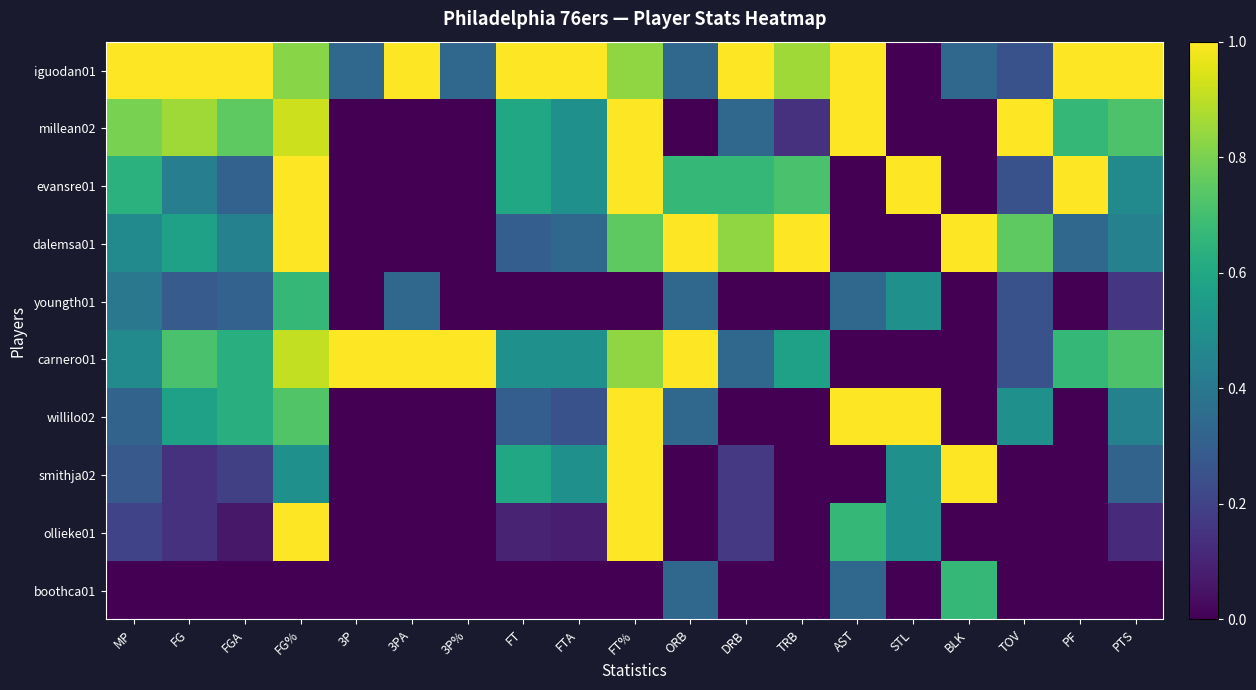

Reading right to left, extract all data points from this chart.

iguodan01: PTS=1.0	PF=1.0	TOV=0.2	BLK=0.3	STL=0.0	AST=1.0	TRB=0.9	DRB=1.0	ORB=0.3	FT%=0.8	FTA=1.0	FT=1.0	3P%=0.3	3PA=1.0	3P=0.3	FG%=0.8	FGA=1.0	FG=1.0	MP=1.0
millean02: PTS=0.7	PF=0.7	TOV=1.0	BLK=0.0	STL=0.0	AST=1.0	TRB=0.1	DRB=0.3	ORB=0.0	FT%=1.0	FTA=0.5	FT=0.6	3P%=0.0	3PA=0.0	3P=0.0	FG%=0.9	FGA=0.8	FG=0.9	MP=0.8
evansre01: PTS=0.5	PF=1.0	TOV=0.2	BLK=0.0	STL=1.0	AST=0.0	TRB=0.7	DRB=0.7	ORB=0.7	FT%=1.0	FTA=0.5	FT=0.6	3P%=0.0	3PA=0.0	3P=0.0	FG%=1.0	FGA=0.3	FG=0.4	MP=0.6
dalemsa01: PTS=0.4	PF=0.3	TOV=0.8	BLK=1.0	STL=0.0	AST=0.0	TRB=1.0	DRB=0.8	ORB=1.0	FT%=0.8	FTA=0.3	FT=0.3	3P%=0.0	3PA=0.0	3P=0.0	FG%=1.0	FGA=0.4	FG=0.6	MP=0.5
youngth01: PTS=0.2	PF=0.0	TOV=0.2	BLK=0.0	STL=0.5	AST=0.3	TRB=0.0	DRB=0.0	ORB=0.3	FT%=0.0	FTA=0.0	FT=0.0	3P%=0.0	3PA=0.3	3P=0.0	FG%=0.7	FGA=0.3	FG=0.3	MP=0.4
carnero01: PTS=0.7	PF=0.7	TOV=0.2	BLK=0.0	STL=0.0	AST=0.0	TRB=0.6	DRB=0.3	ORB=1.0	FT%=0.8	FTA=0.5	FT=0.5	3P%=1.0	3PA=1.0	3P=1.0	FG%=0.9	FGA=0.6	FG=0.7	MP=0.5
willilo02: PTS=0.4	PF=0.0	TOV=0.5	BLK=0.0	STL=1.0	AST=1.0	TRB=0.0	DRB=0.0	ORB=0.3	FT%=1.0	FTA=0.2	FT=0.3	3P%=0.0	3PA=0.0	3P=0.0	FG%=0.7	FGA=0.6	FG=0.6	MP=0.3
smithja02: PTS=0.3	PF=0.0	TOV=0.0	BLK=1.0	STL=0.5	AST=0.0	TRB=0.0	DRB=0.2	ORB=0.0	FT%=1.0	FTA=0.5	FT=0.6	3P%=0.0	3PA=0.0	3P=0.0	FG%=0.5	FGA=0.2	FG=0.1	MP=0.3
ollieke01: PTS=0.1	PF=0.0	TOV=0.0	BLK=0.0	STL=0.5	AST=0.7	TRB=0.0	DRB=0.2	ORB=0.0	FT%=1.0	FTA=0.1	FT=0.1	3P%=0.0	3PA=0.0	3P=0.0	FG%=1.0	FGA=0.1	FG=0.1	MP=0.2
boothca01: PTS=0.0	PF=0.0	TOV=0.0	BLK=0.7	STL=0.0	AST=0.3	TRB=0.0	DRB=0.0	ORB=0.3	FT%=0.0	FTA=0.0	FT=0.0	3P%=0.0	3PA=0.0	3P=0.0	FG%=0.0	FGA=0.0	FG=0.0	MP=0.0